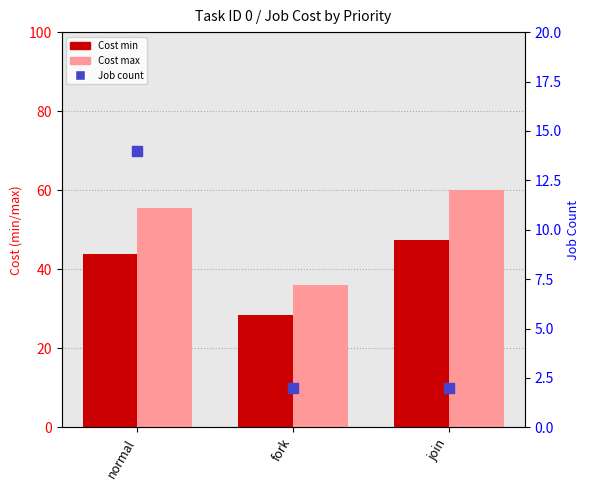

What are all the series names shown in the legend?

Cost min, Cost max, Job count